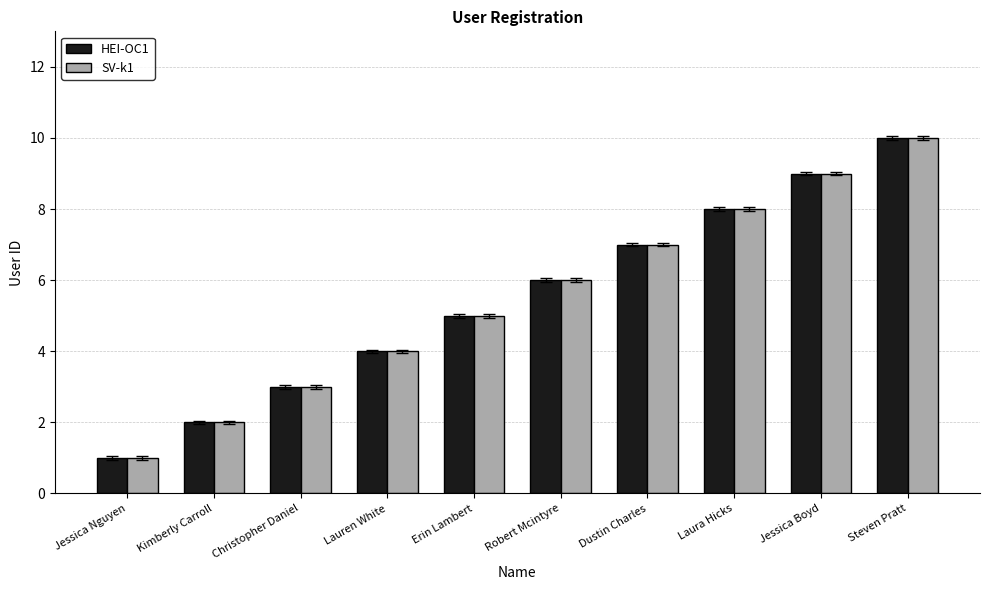

Is the value of HEI-OC1 at Lauren White greater than the value of SV-k1 at Steven Pratt?

No